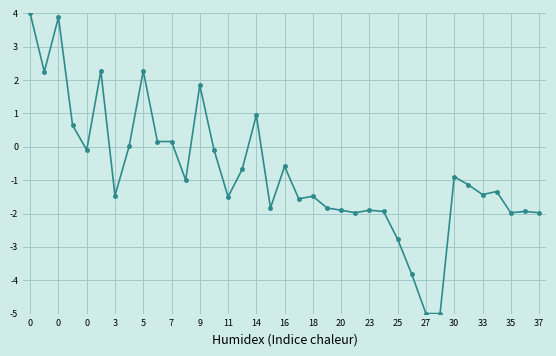

What is the value of the 24th point from the left?

-2.0